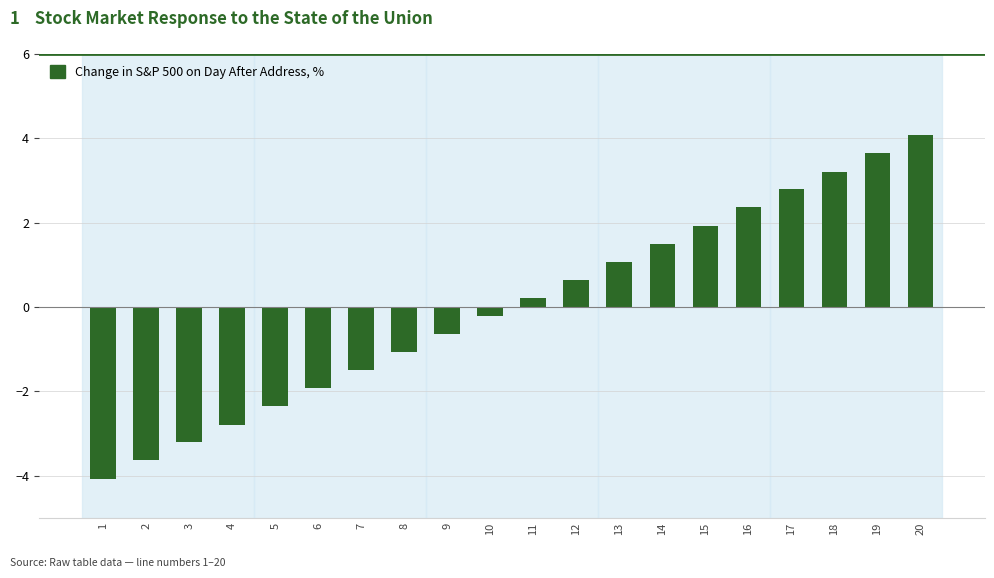

How many positive values are there?

10